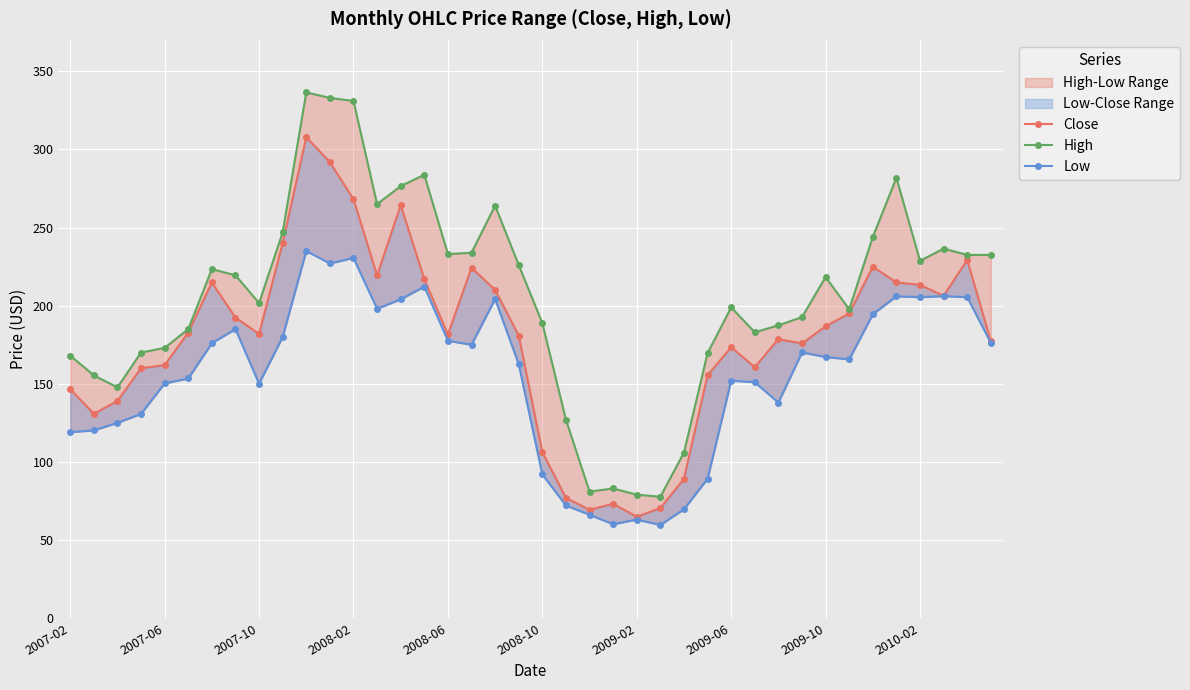

What is the total value across all series at 2008-10?

387.1